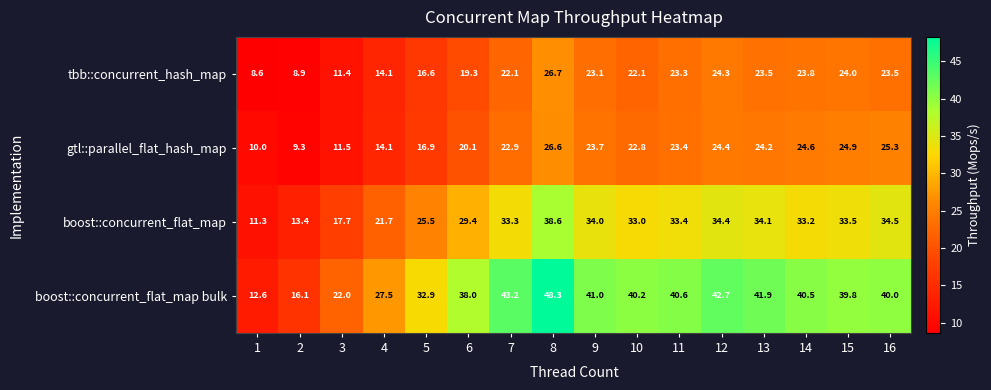

Count the number of data series in this chart.

4